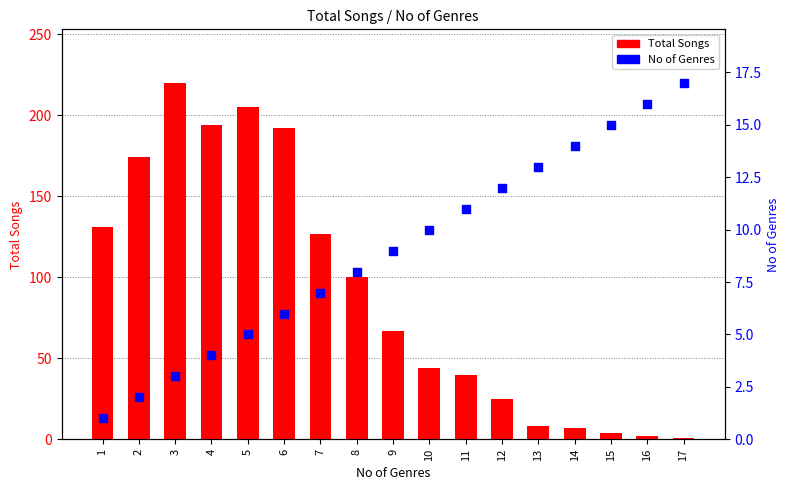

At which category is the sum across all series the highest?

3